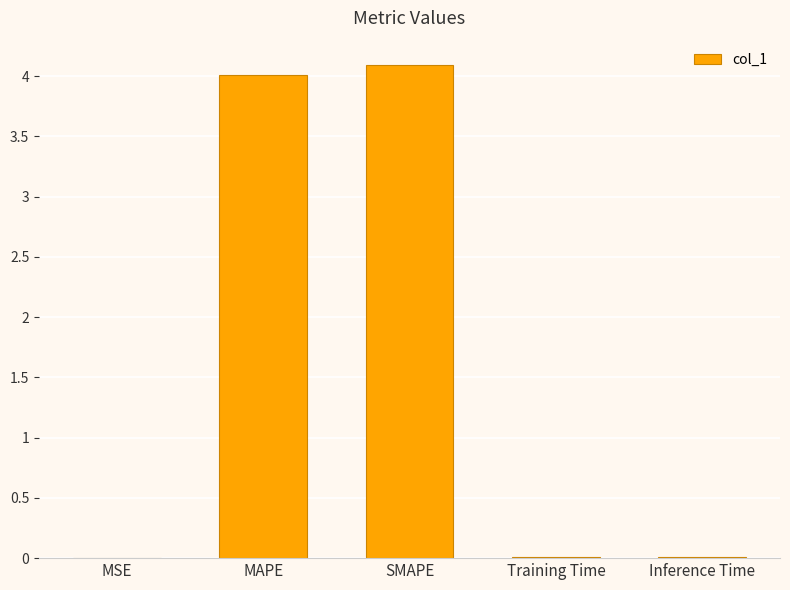

What is the sum of all values?

8.1